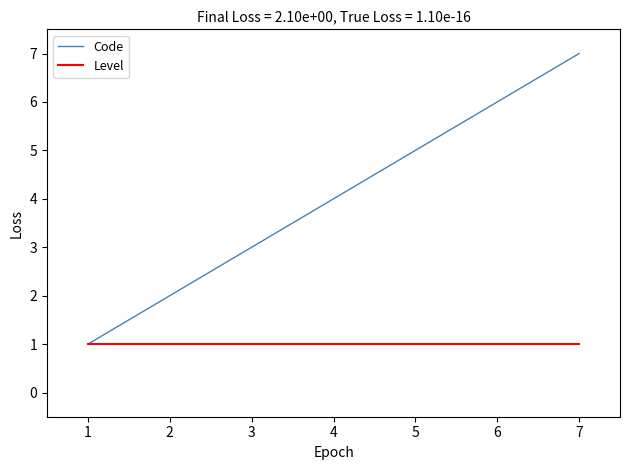

What is the highest value of the Level series?

1